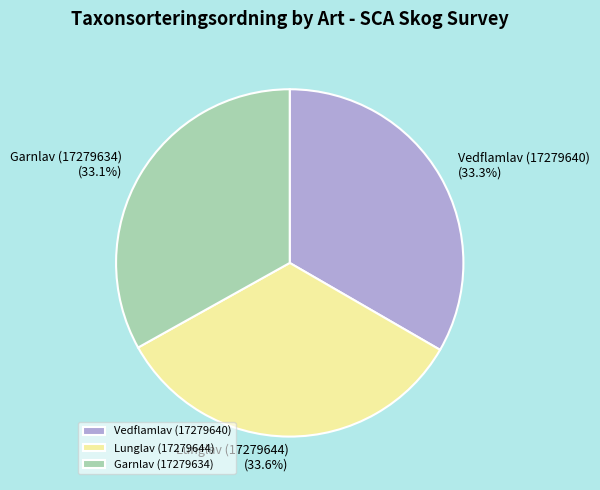

What is the ratio of the value at Vedflamlav (17279640) to the value at Garnlav (17279634)?

1.0